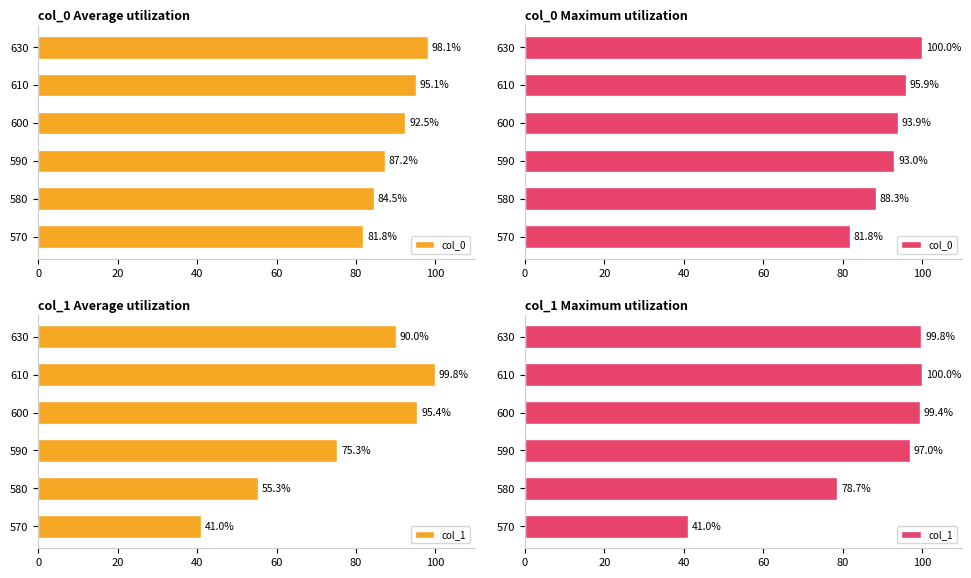

Rank the series by their average value, from lowest to highest.

col_1, col_0